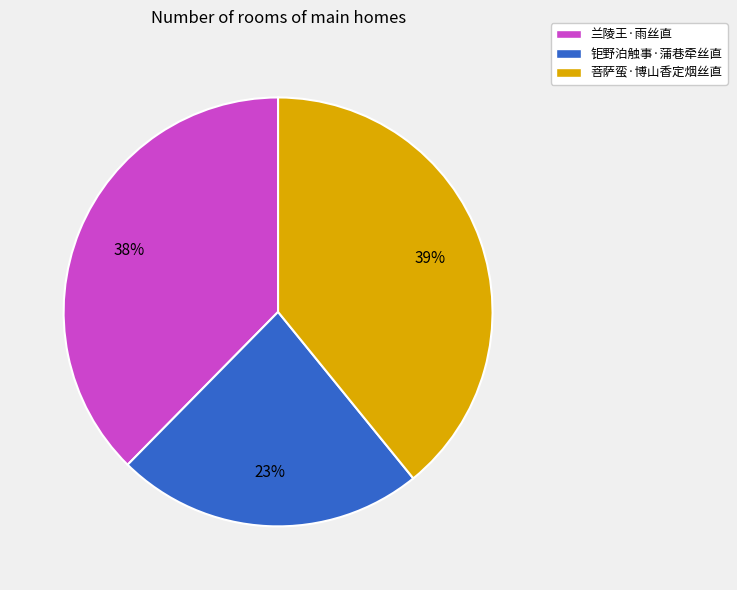

Rank the categories by value from lowest to highest.

钜野泊触事·蒲巷牵丝直, 兰陵王·雨丝直, 菩萨蛮·博山香定烟丝直